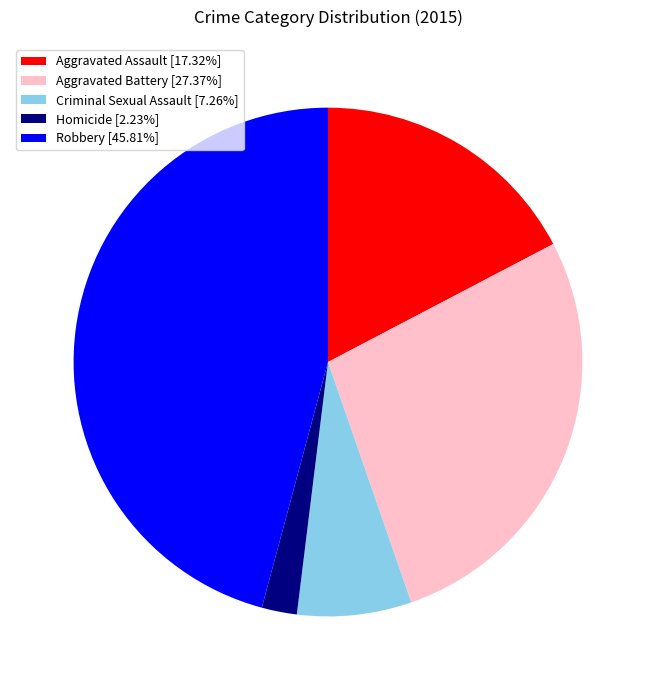

Is the sum of Aggravated Battery and Homicide greater than half?

No